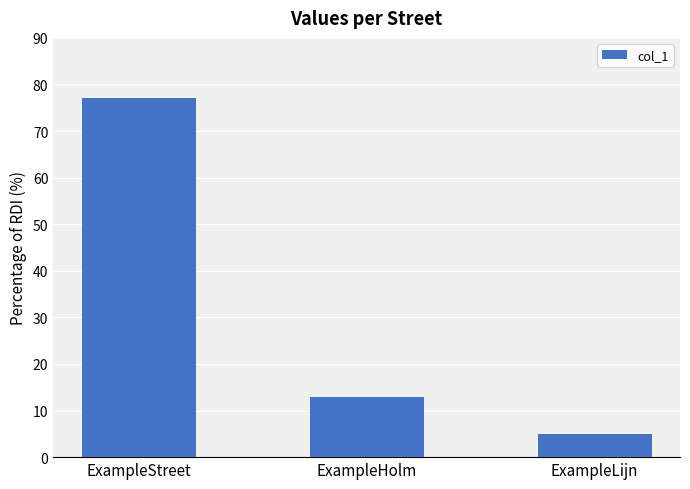

What is the value of the 2nd bar from the left?

13